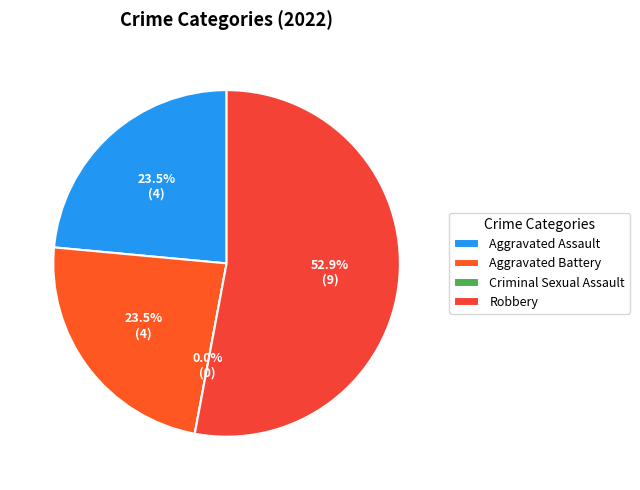

To the nearest percent, what percentage of the pie is Aggravated Assault?

24%